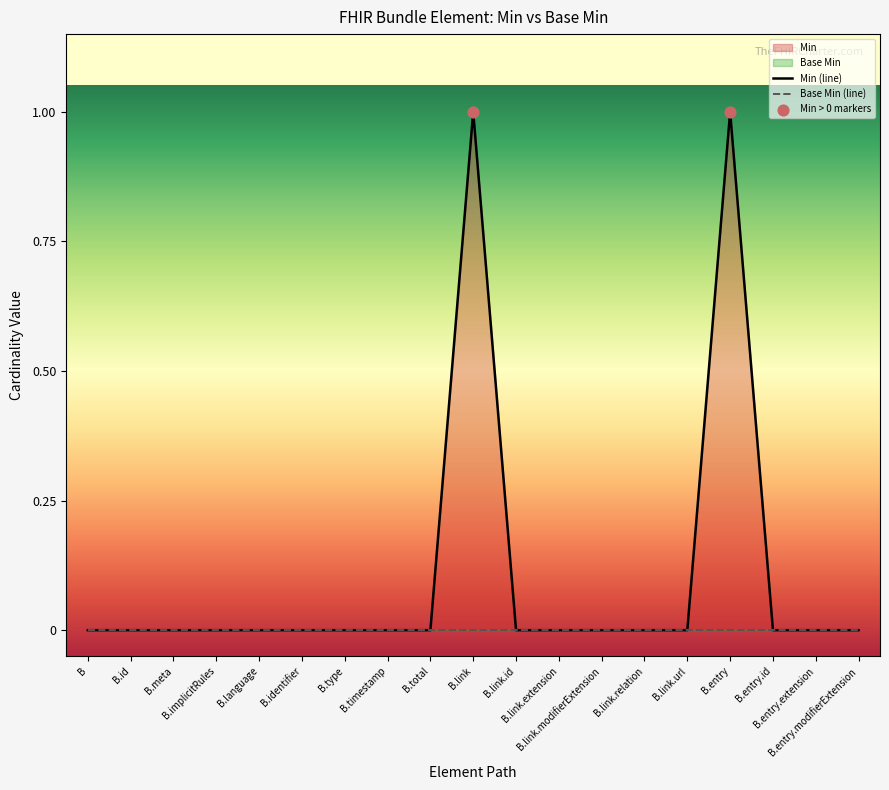

Which has a higher value, B.link.relation or B.identifier?

B.link.relation